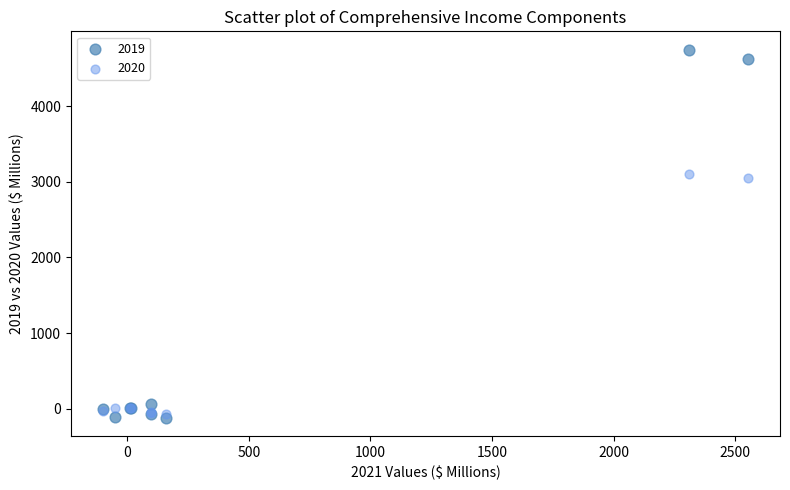

Across all series, what Y value is closest to 2313?

3044